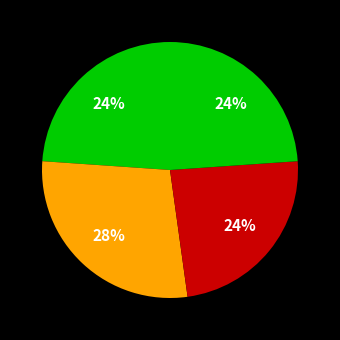

Does any single category account for the majority?

No